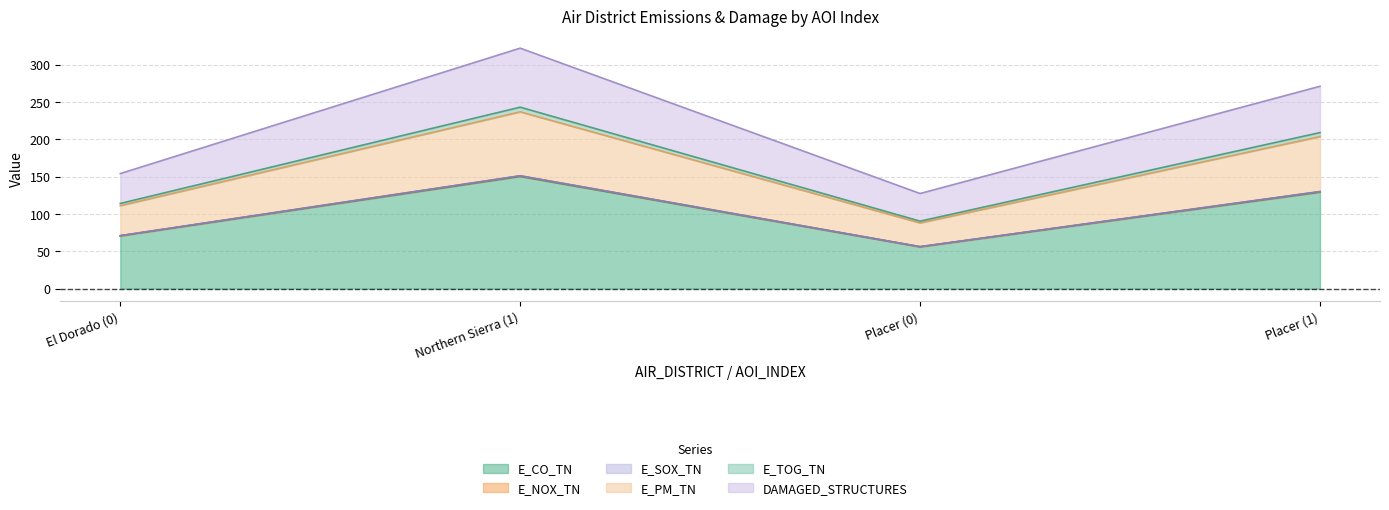

What position from the left is Northern Sierra (1)?

2